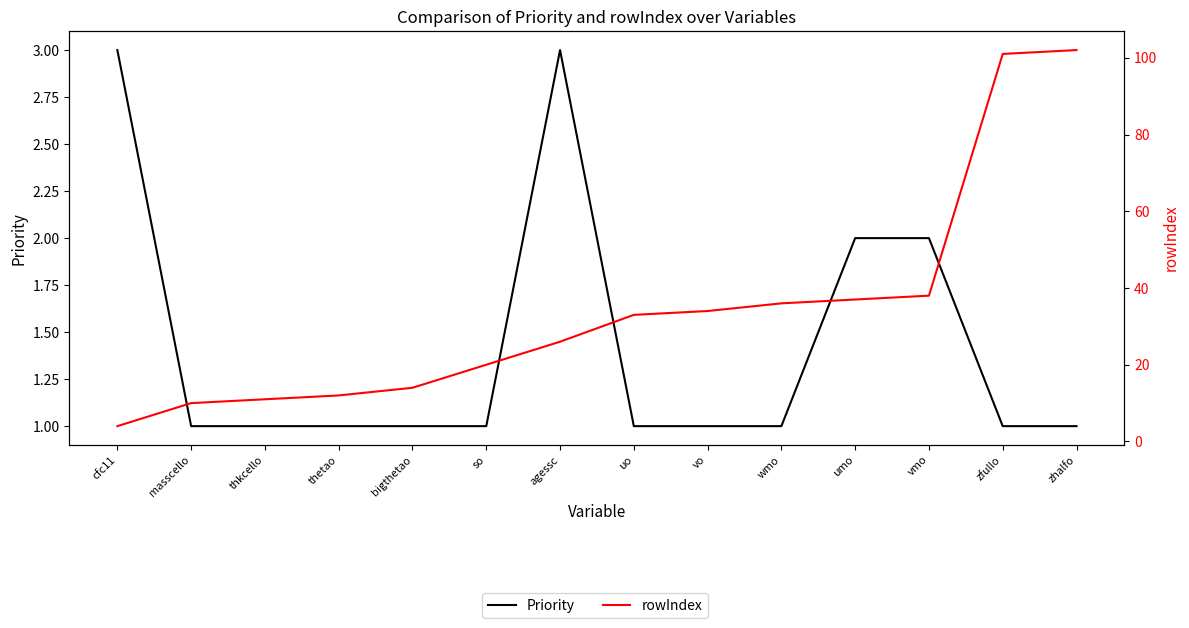

Rank the categories by rowIndex value from lowest to highest.

cfc11, masscello, thkcello, thetao, bigthetao, so, agessc, uo, vo, wmo, umo, vmo, zfullo, zhalfo